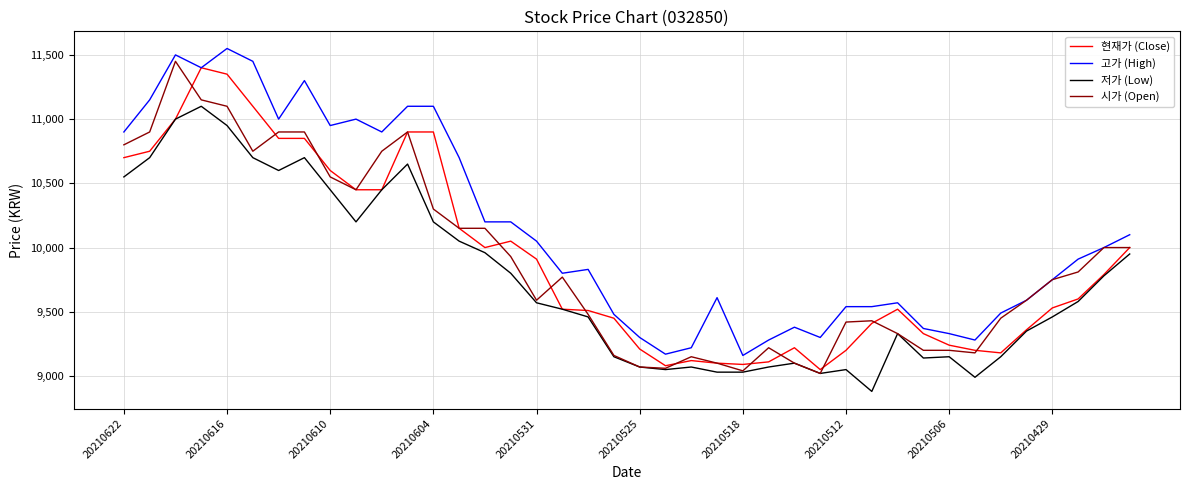

Which series has the largest total across all categories?

고가 (High)